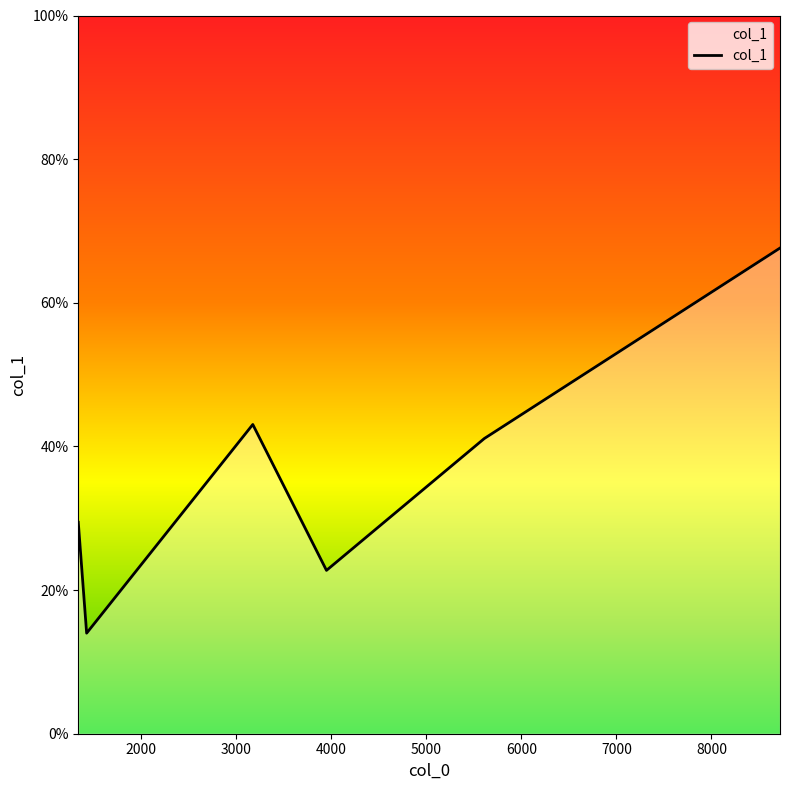

What is the minimum value shown in the chart?

14.0